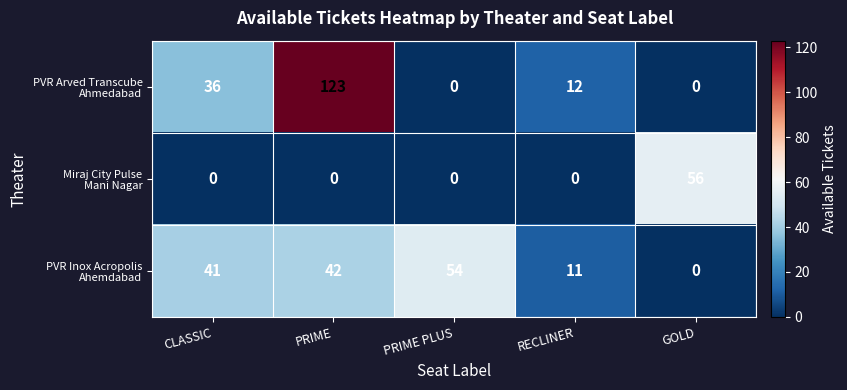

What is the total value across all series at PRIME?

165